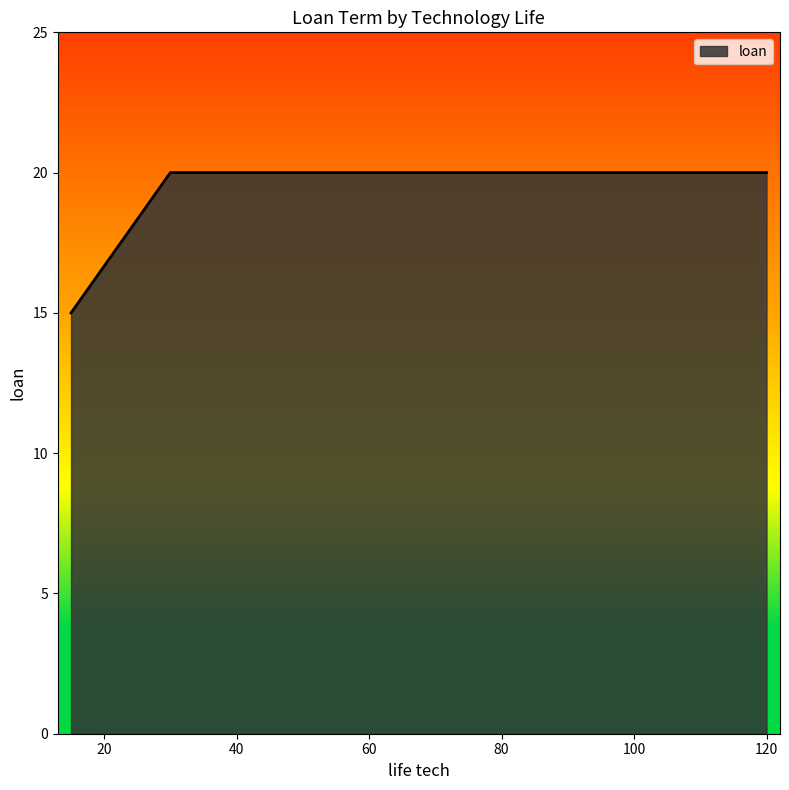

What is the smallest value displayed?

15